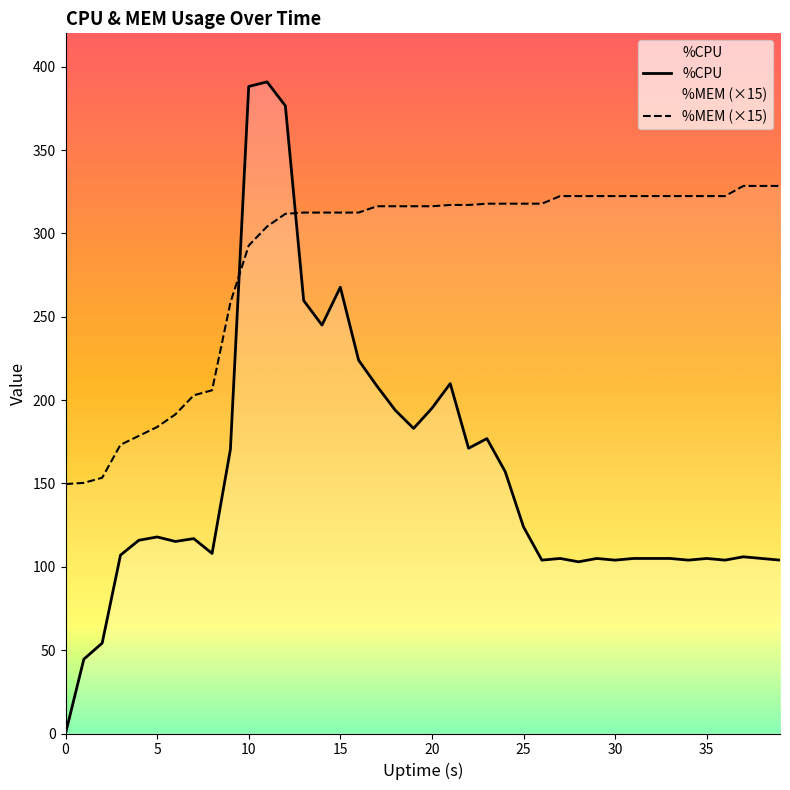

In %CPU, how many points are lower than both neighbors (excluding endpoints)?

10